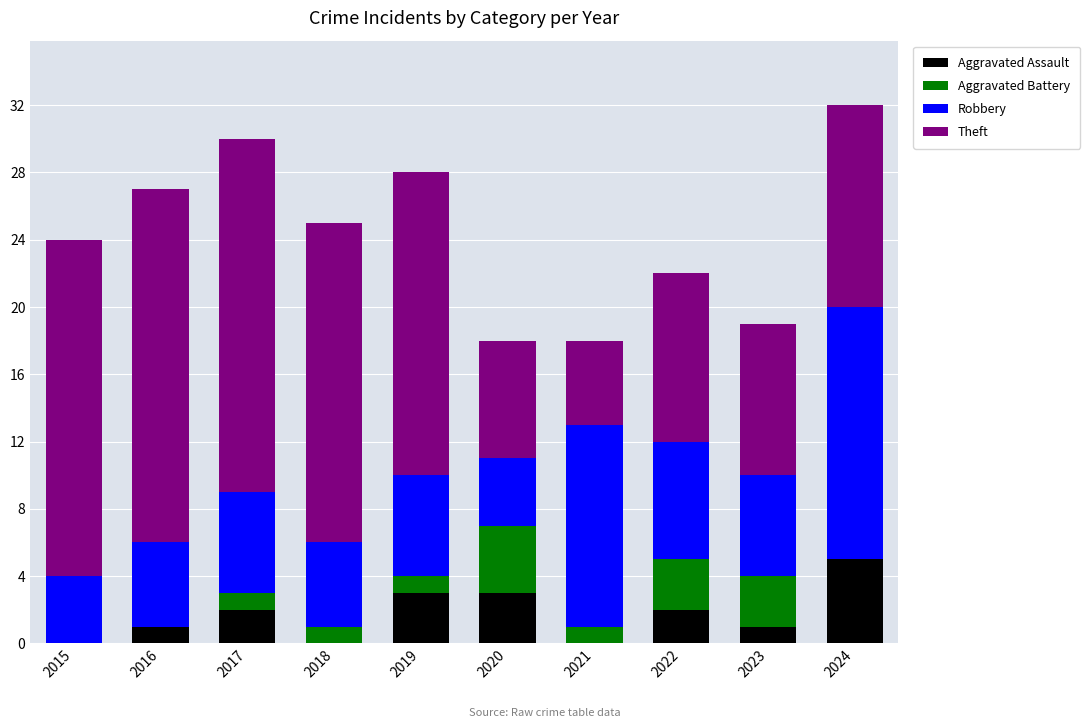

How many data points does each series have?

10